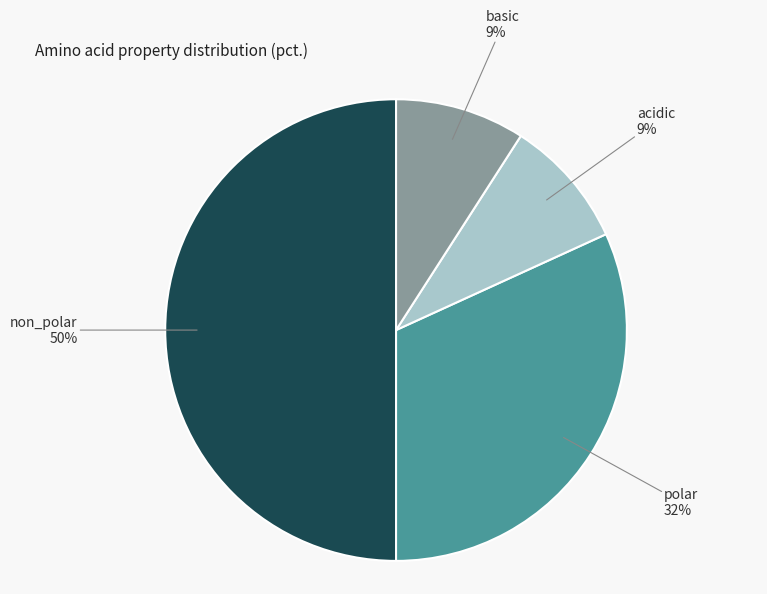

Does basic represent more than half of the total?

No